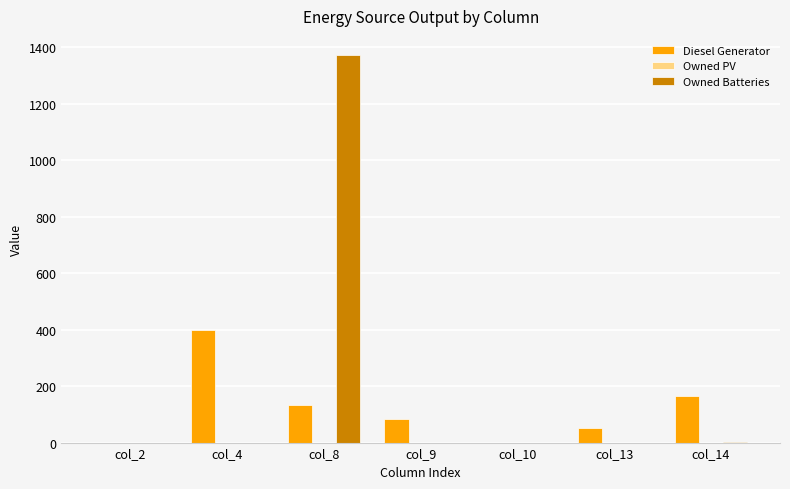

Between col_8 and col_14, which series saw the biggest shift?

Owned Batteries